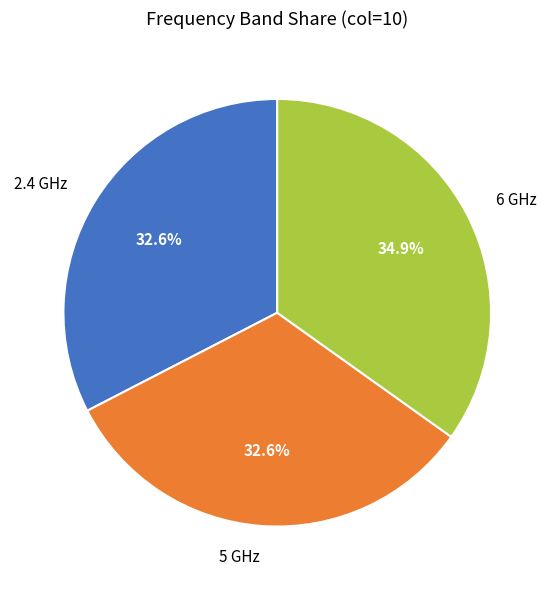

Is there a majority slice in this chart?

No